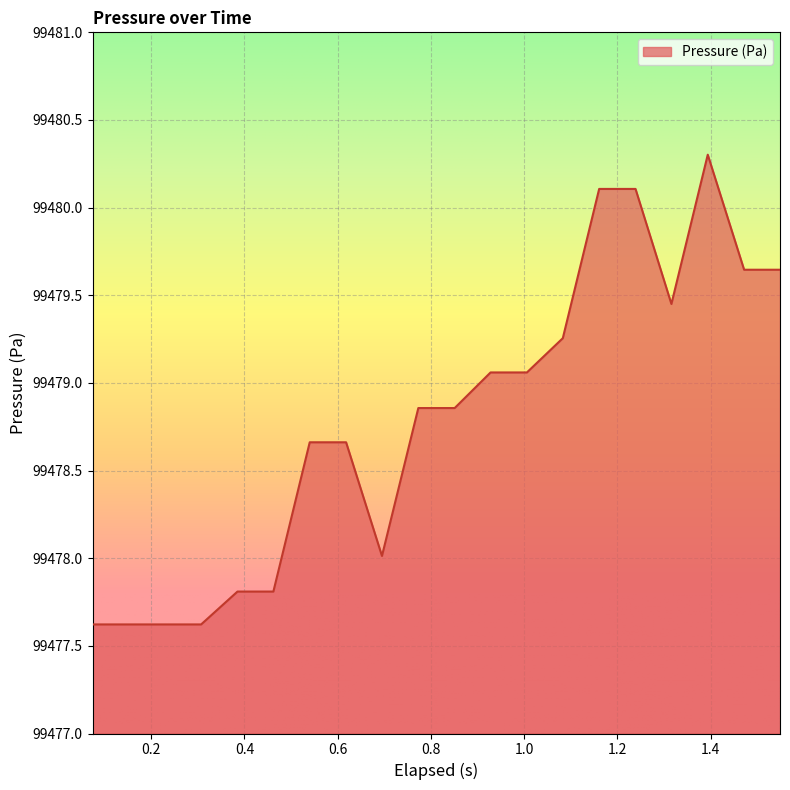

What is the maximum value shown in the chart?

99480.3